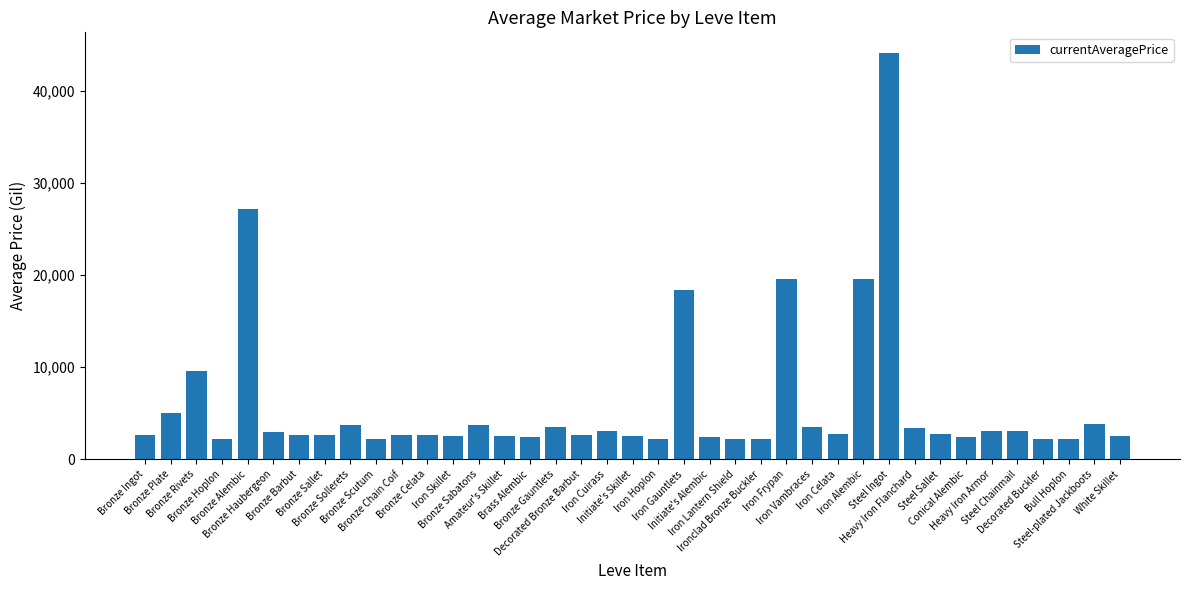

What is the greatest value displayed?

44147.0